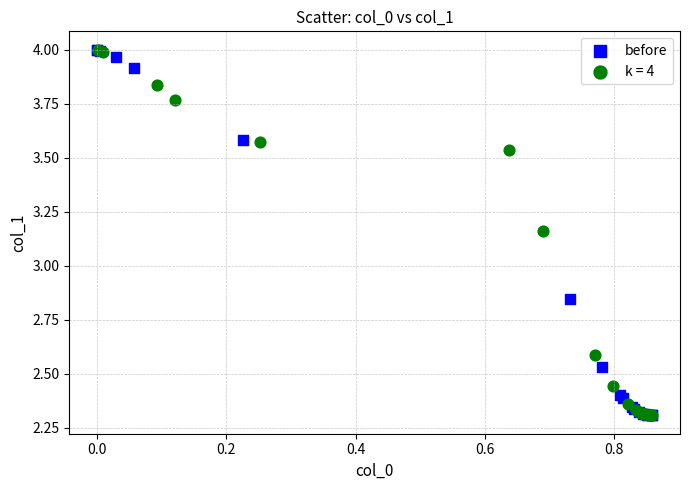

What are all the series names shown in the legend?

before, k = 4